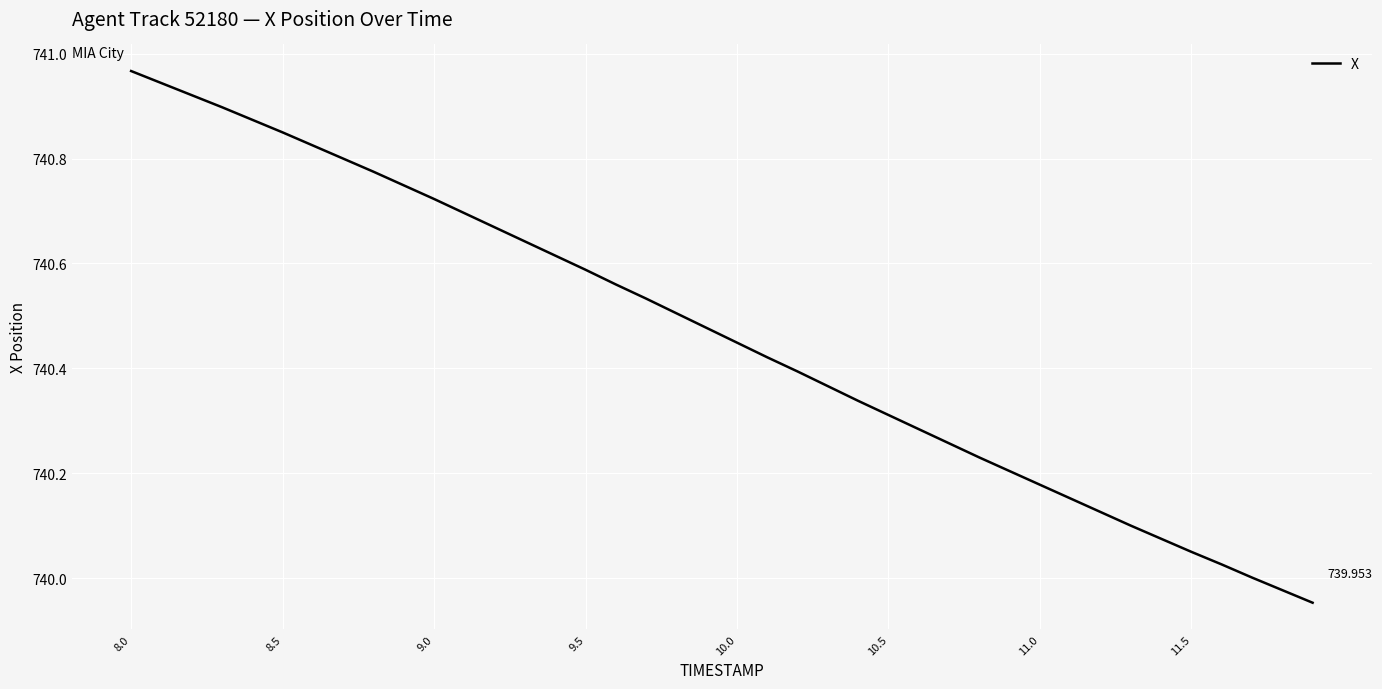

Does the chart have visible grid lines?

Yes